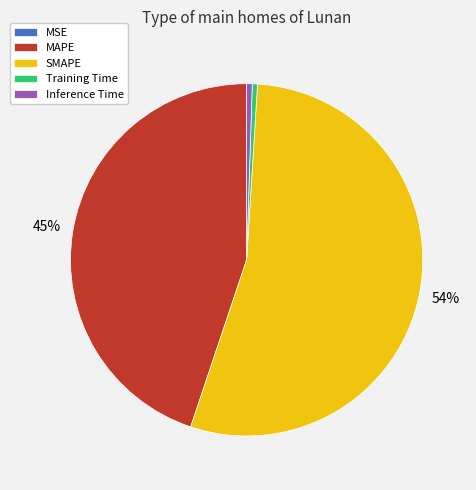

To the nearest percent, what is the difference between the largest and smallest slice percentages?

54%